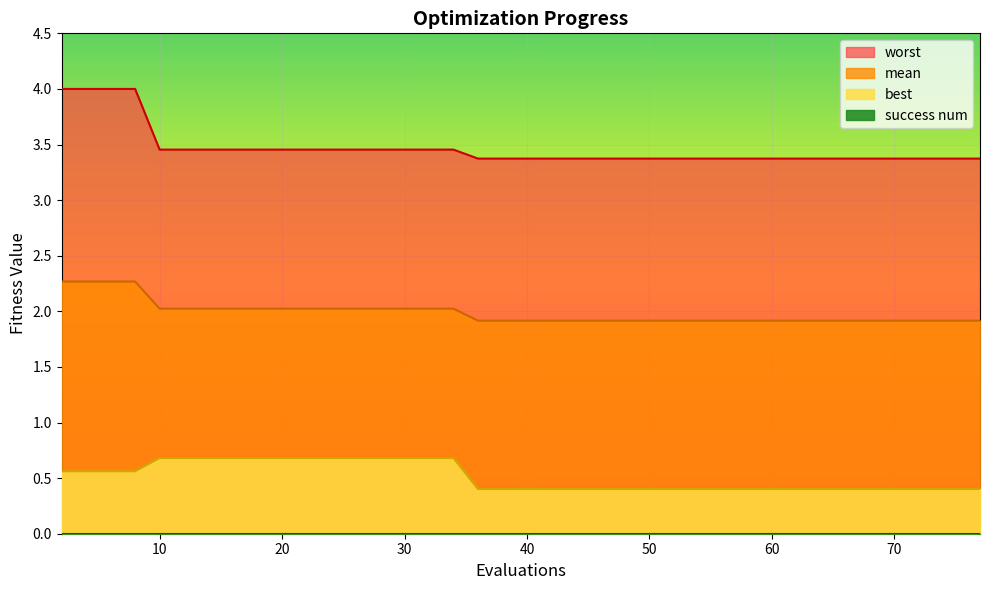

Reading left to right, extract all data points from this chart.

mean: 2=2.3	4=2.3	6=2.3	8=2.3	10=2.0	12=2.0	14=2.0	16=2.0	18=2.0	20=2.0	22=2.0	24=2.0	26=2.0	28=2.0	30=2.0	32=2.0	34=2.0	36=1.9	38=1.9	40=1.9	42=1.9	44=1.9	46=1.9	48=1.9	50=1.9	52=1.9	54=1.9	56=1.9	58=1.9	59=1.9	61=1.9	63=1.9	65=1.9	67=1.9	69=1.9	71=1.9	72=1.9	74=1.9	76=1.9	77=1.9
best: 2=0.6	4=0.6	6=0.6	8=0.6	10=0.7	12=0.7	14=0.7	16=0.7	18=0.7	20=0.7	22=0.7	24=0.7	26=0.7	28=0.7	30=0.7	32=0.7	34=0.7	36=0.4	38=0.4	40=0.4	42=0.4	44=0.4	46=0.4	48=0.4	50=0.4	52=0.4	54=0.4	56=0.4	58=0.4	59=0.4	61=0.4	63=0.4	65=0.4	67=0.4	69=0.4	71=0.4	72=0.4	74=0.4	76=0.4	77=0.4
worst: 2=4.0	4=4.0	6=4.0	8=4.0	10=3.5	12=3.5	14=3.5	16=3.5	18=3.5	20=3.5	22=3.5	24=3.5	26=3.5	28=3.5	30=3.5	32=3.5	34=3.5	36=3.4	38=3.4	40=3.4	42=3.4	44=3.4	46=3.4	48=3.4	50=3.4	52=3.4	54=3.4	56=3.4	58=3.4	59=3.4	61=3.4	63=3.4	65=3.4	67=3.4	69=3.4	71=3.4	72=3.4	74=3.4	76=3.4	77=3.4